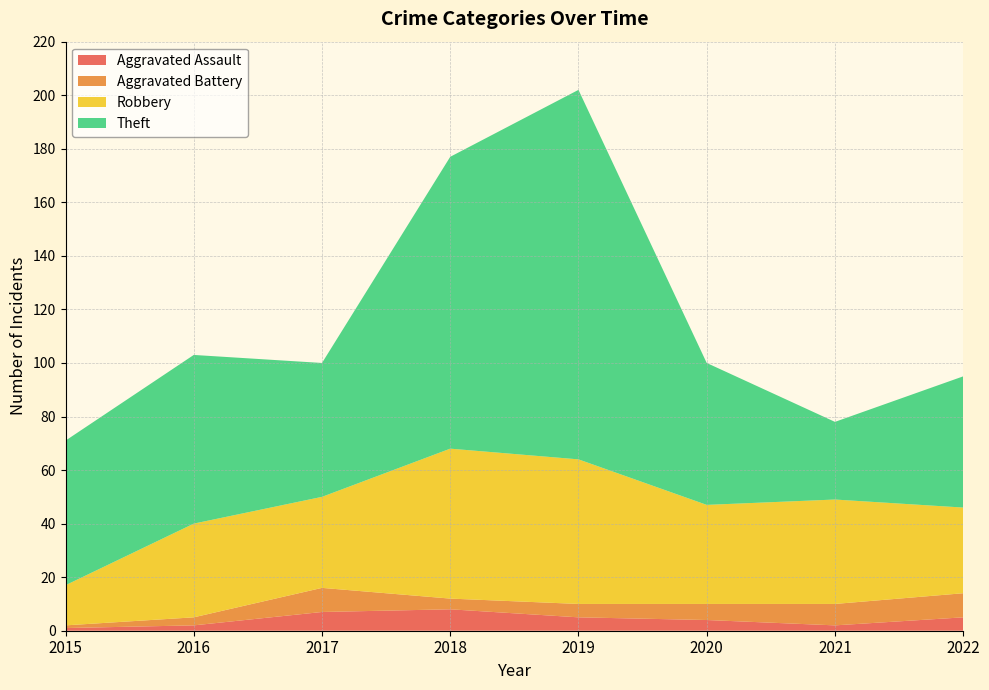

Reading left to right, extract all data points from this chart.

Aggravated Assault: 2015=1	2016=2	2017=7	2018=8	2019=5	2020=4	2021=2	2022=5
Aggravated Battery: 2015=1	2016=3	2017=9	2018=4	2019=5	2020=6	2021=8	2022=9
Robbery: 2015=15	2016=35	2017=34	2018=56	2019=54	2020=37	2021=39	2022=32
Theft: 2015=54	2016=63	2017=50	2018=109	2019=138	2020=53	2021=29	2022=49